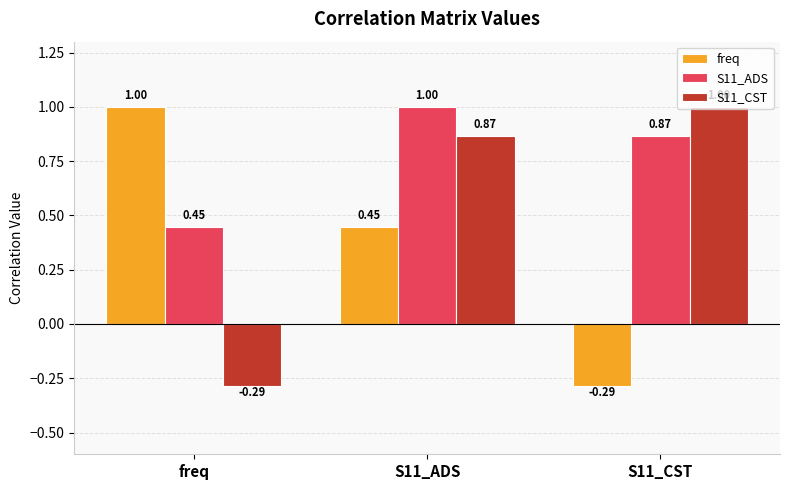

What are all the series names shown in the legend?

freq, S11_ADS, S11_CST